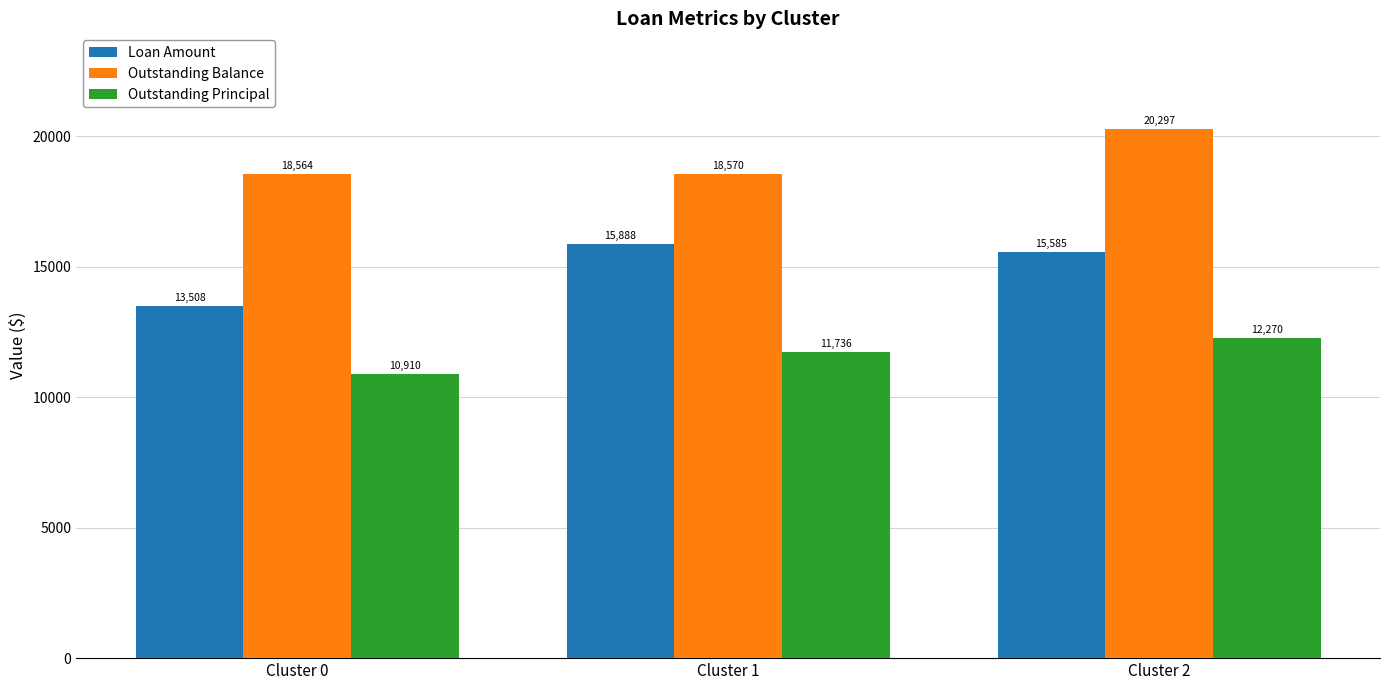

How many bars are there in each group?

3